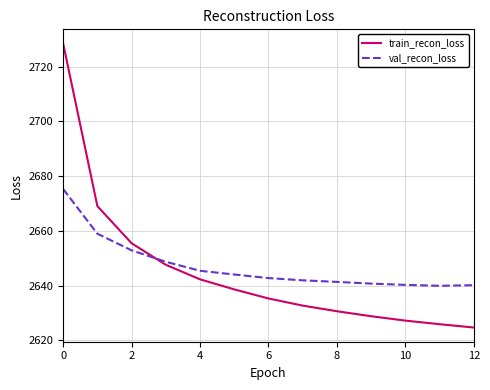

What is the average value of the train_recon_loss series?

2645.1